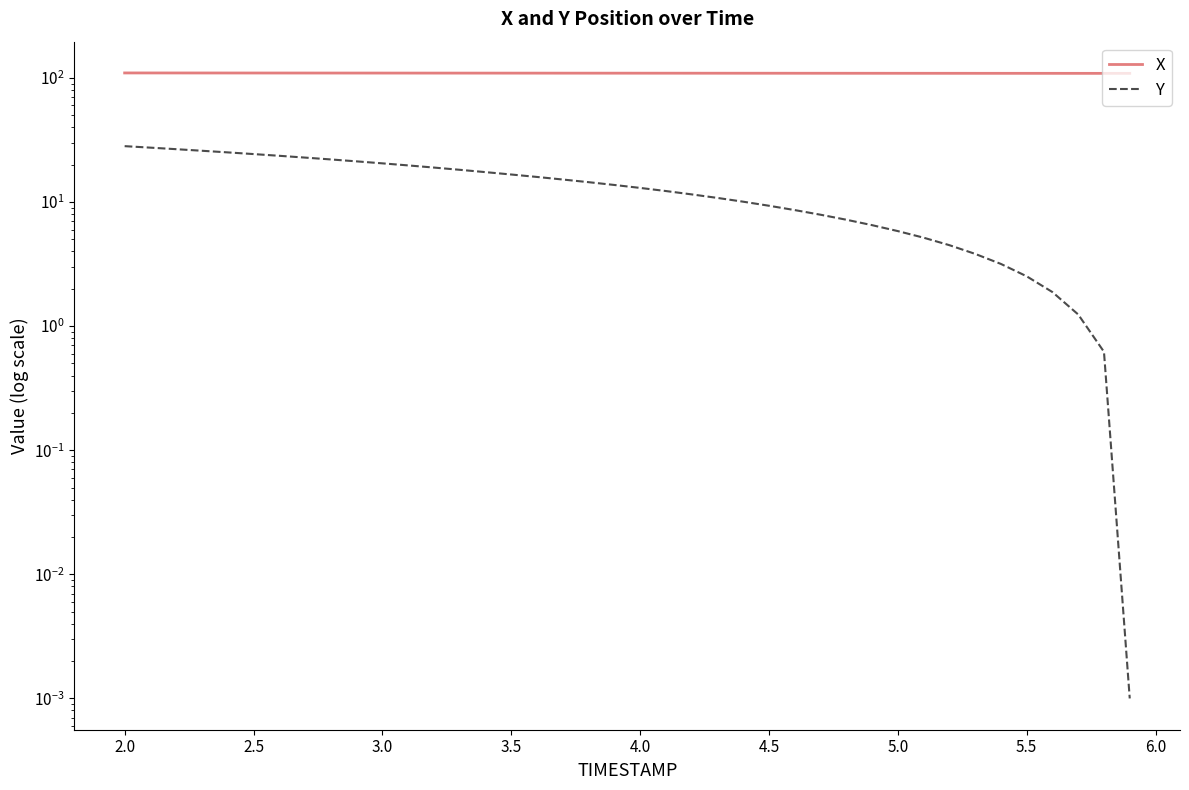

What is the maximum value shown in the chart?

109.7